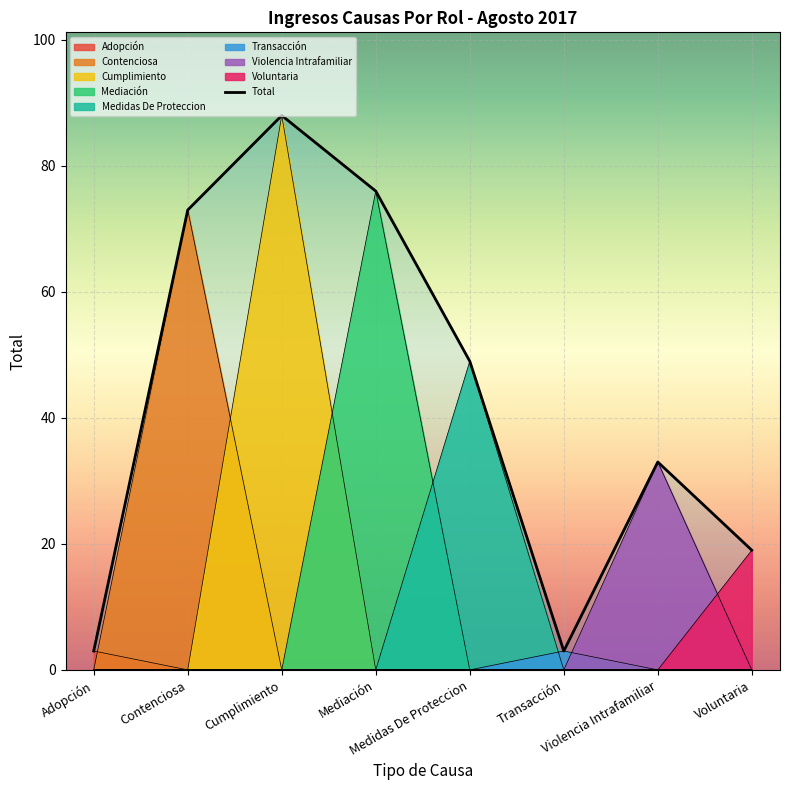

What is the difference between the maximum and second lowest values?

85